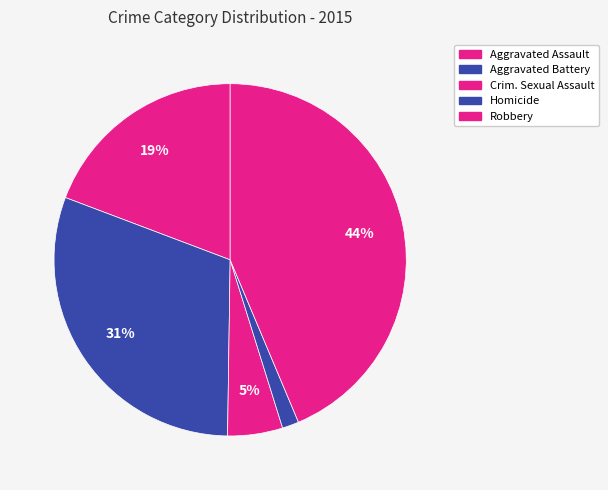

How many segments does this pie chart have?

5